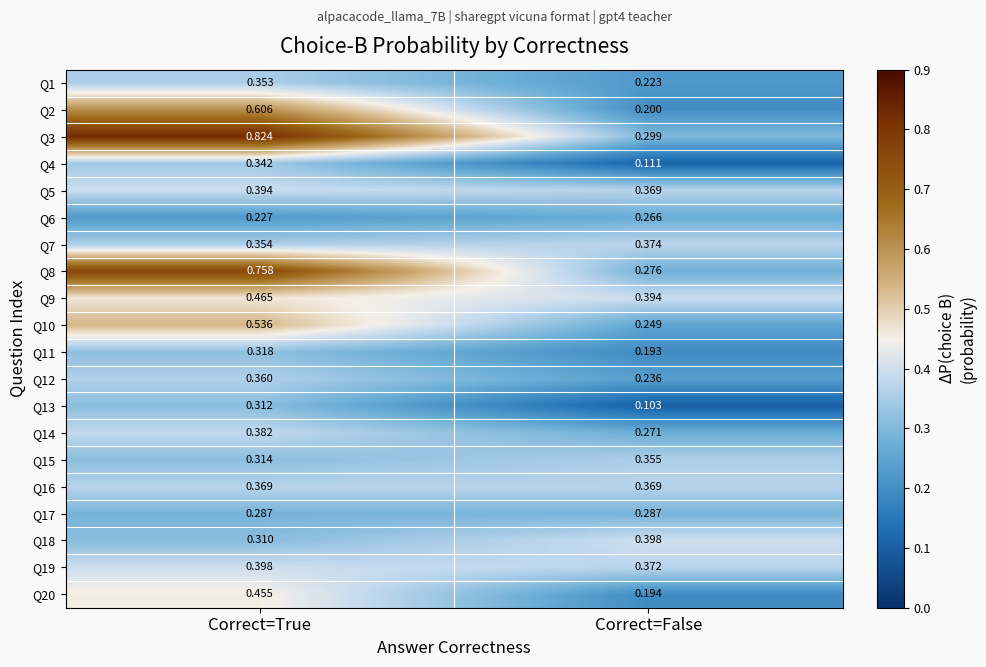

At which label does Q5 reach its peak?

Correct=True